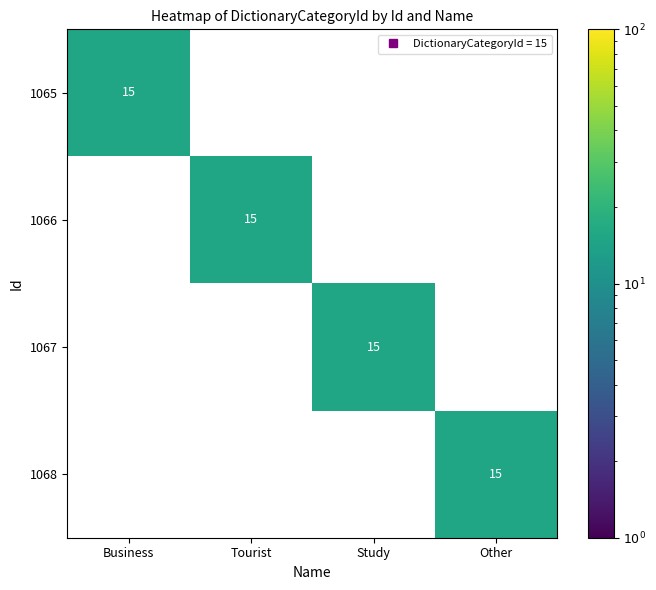

What is the spread (max minus min) of values at Study?

15